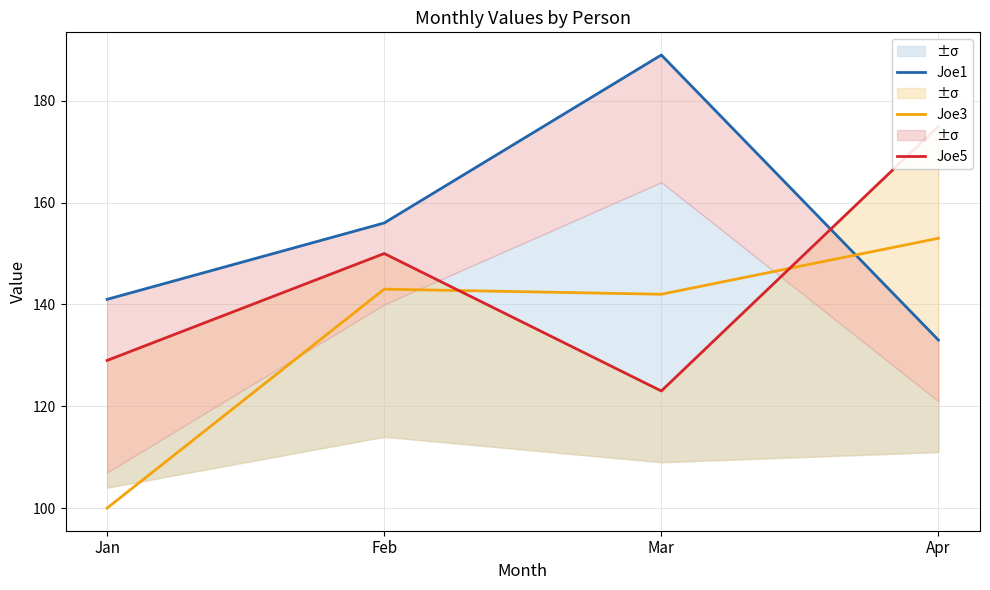

List the series in order of their peak value, lowest first.

Joe3, Joe5, Joe1